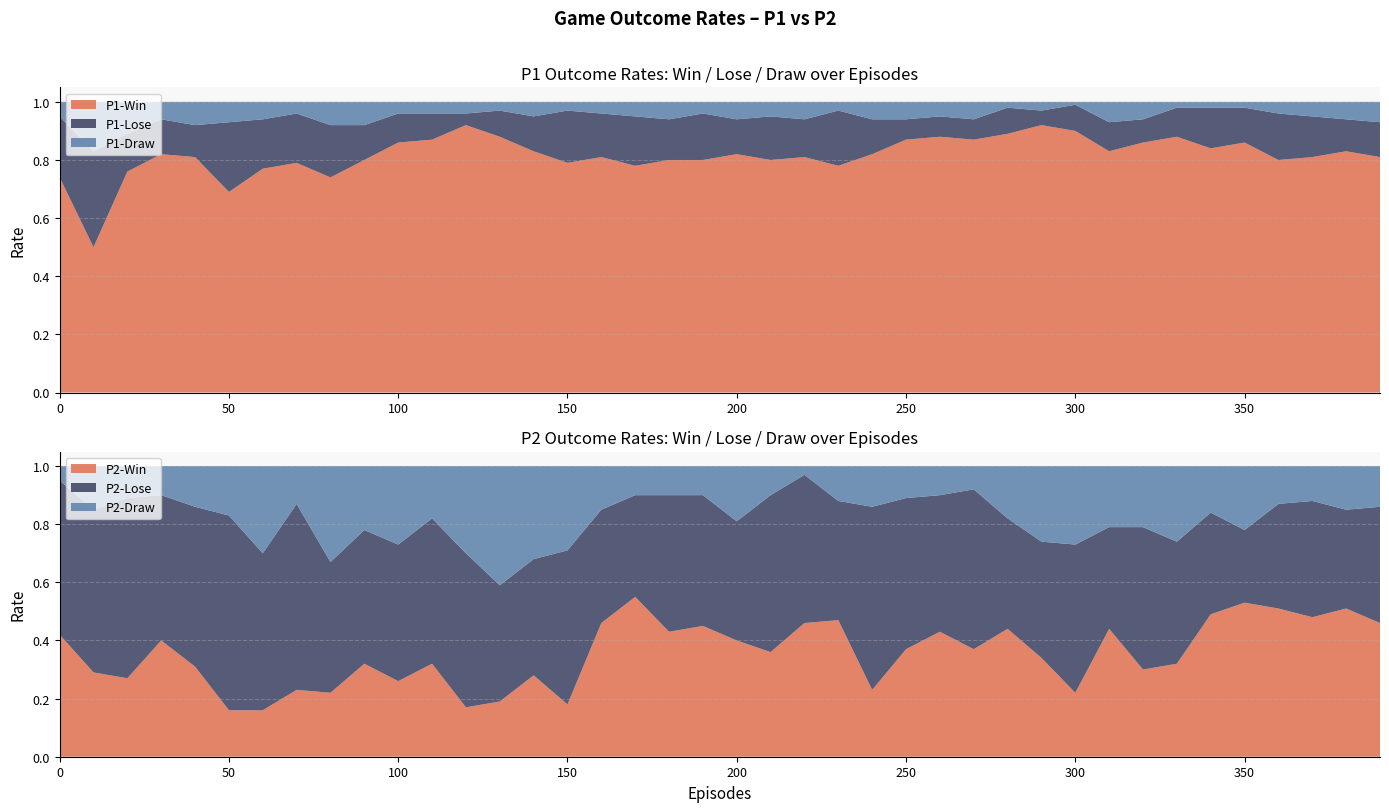

Reading left to right, what are all the values shown in this chart?

P1-Win: 0=0.7	10=0.5	20=0.8	30=0.8	40=0.8	50=0.7	60=0.8	70=0.8	80=0.7	90=0.8	100=0.9	110=0.9	120=0.9	130=0.9	140=0.8	150=0.8	160=0.8	170=0.8	180=0.8	190=0.8	200=0.8	210=0.8	220=0.8	230=0.8	240=0.8	250=0.9	260=0.9	270=0.9	280=0.9	290=0.9	300=0.9	310=0.8	320=0.9	330=0.9	340=0.8	350=0.9	360=0.8	370=0.8	380=0.8	390=0.8
P1-Lose: 0=0.2	10=0.3	20=0.1	30=0.1	40=0.1	50=0.2	60=0.2	70=0.2	80=0.2	90=0.1	100=0.1	110=0.1	120=0.0	130=0.1	140=0.1	150=0.2	160=0.1	170=0.2	180=0.1	190=0.2	200=0.1	210=0.1	220=0.1	230=0.2	240=0.1	250=0.1	260=0.1	270=0.1	280=0.1	290=0.1	300=0.1	310=0.1	320=0.1	330=0.1	340=0.1	350=0.1	360=0.2	370=0.1	380=0.1	390=0.1
P1-Draw: 0=0.1	10=0.2	20=0.1	30=0.1	40=0.1	50=0.1	60=0.1	70=0.0	80=0.1	90=0.1	100=0.0	110=0.0	120=0.0	130=0.0	140=0.1	150=0.0	160=0.0	170=0.1	180=0.1	190=0.0	200=0.1	210=0.1	220=0.1	230=0.0	240=0.1	250=0.1	260=0.1	270=0.1	280=0.0	290=0.0	300=0.0	310=0.1	320=0.1	330=0.0	340=0.0	350=0.0	360=0.0	370=0.1	380=0.1	390=0.1
P2-Win: 0=0.4	10=0.3	20=0.3	30=0.4	40=0.3	50=0.2	60=0.2	70=0.2	80=0.2	90=0.3	100=0.3	110=0.3	120=0.2	130=0.2	140=0.3	150=0.2	160=0.5	170=0.6	180=0.4	190=0.5	200=0.4	210=0.4	220=0.5	230=0.5	240=0.2	250=0.4	260=0.4	270=0.4	280=0.4	290=0.3	300=0.2	310=0.4	320=0.3	330=0.3	340=0.5	350=0.5	360=0.5	370=0.5	380=0.5	390=0.5
P2-Lose: 0=0.5	10=0.6	20=0.6	30=0.5	40=0.6	50=0.7	60=0.5	70=0.6	80=0.5	90=0.5	100=0.5	110=0.5	120=0.5	130=0.4	140=0.4	150=0.5	160=0.4	170=0.3	180=0.5	190=0.5	200=0.4	210=0.5	220=0.5	230=0.4	240=0.6	250=0.5	260=0.5	270=0.6	280=0.4	290=0.4	300=0.5	310=0.3	320=0.5	330=0.4	340=0.3	350=0.2	360=0.4	370=0.4	380=0.3	390=0.4
P2-Draw: 0=0.1	10=0.1	20=0.1	30=0.1	40=0.1	50=0.2	60=0.3	70=0.1	80=0.3	90=0.2	100=0.3	110=0.2	120=0.3	130=0.4	140=0.3	150=0.3	160=0.1	170=0.1	180=0.1	190=0.1	200=0.2	210=0.1	220=0.0	230=0.1	240=0.1	250=0.1	260=0.1	270=0.1	280=0.2	290=0.3	300=0.3	310=0.2	320=0.2	330=0.3	340=0.2	350=0.2	360=0.1	370=0.1	380=0.1	390=0.1